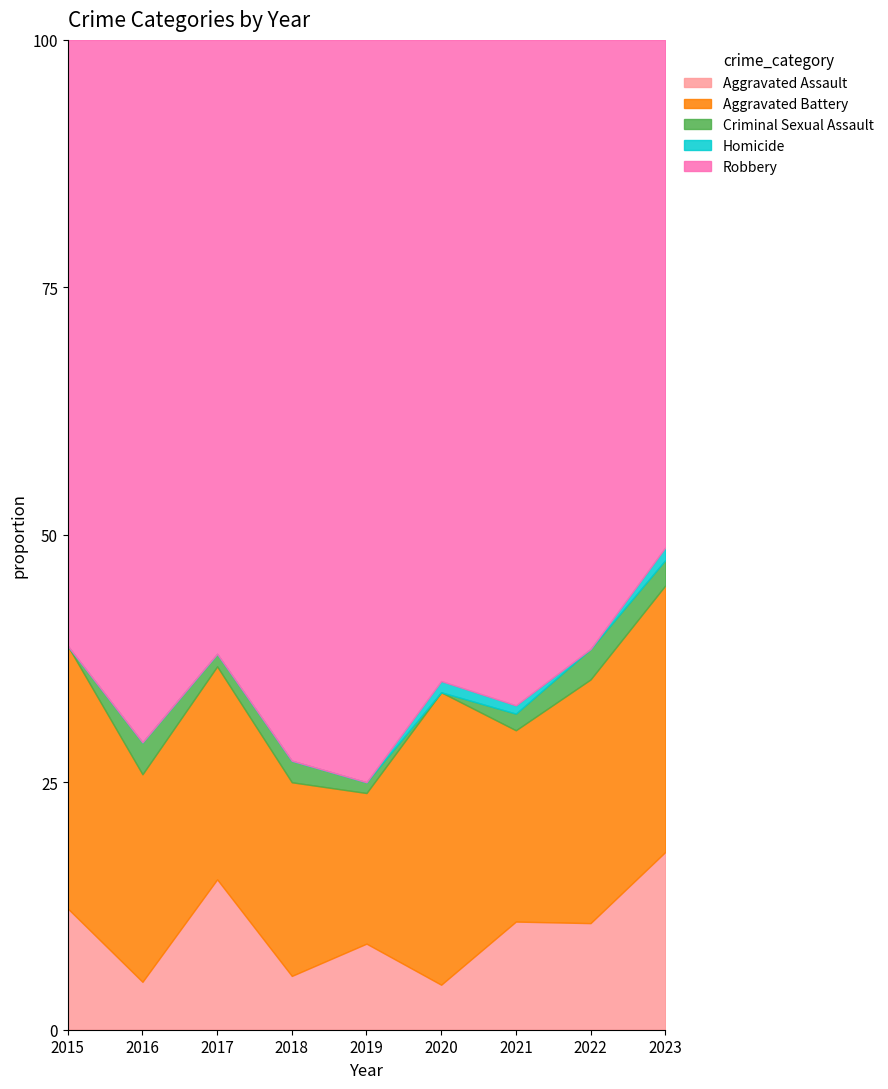

Which series has the widest spread of values?

Robbery